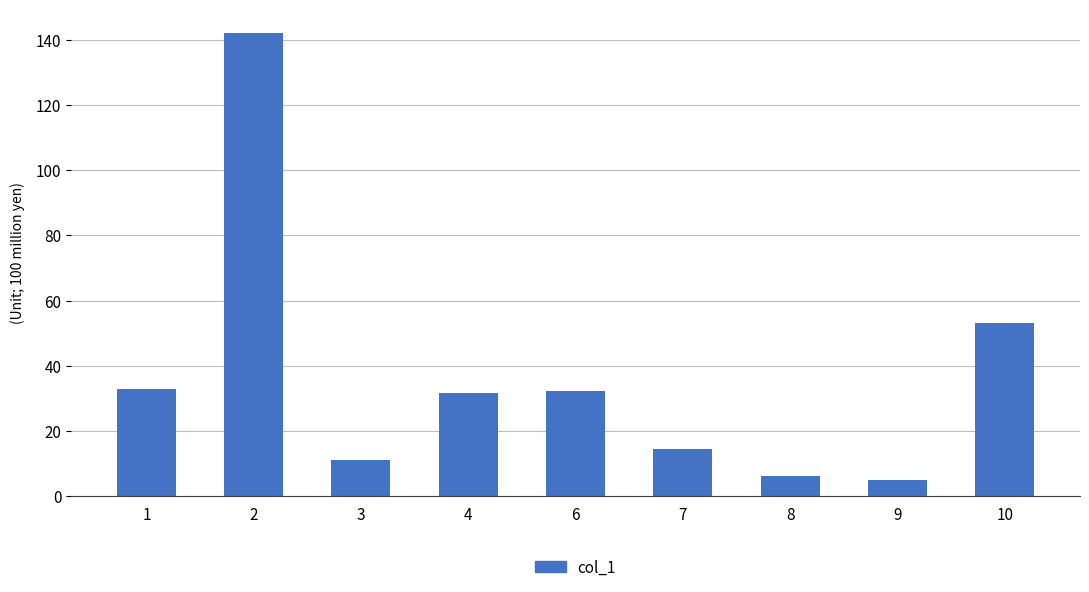

At which label is the value closest to 73?

10